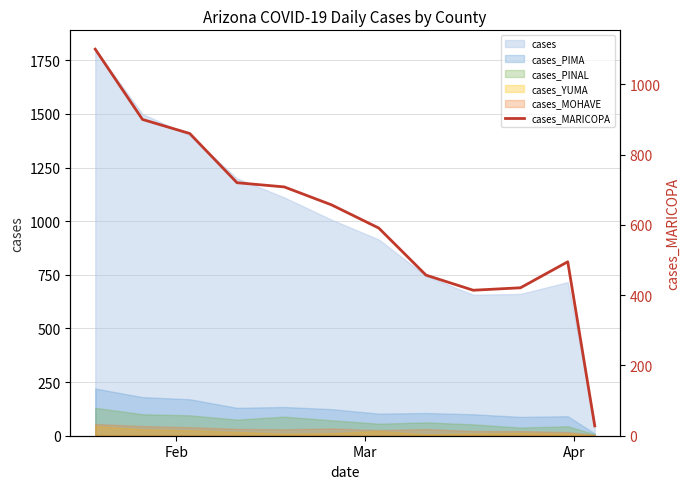

How many data points does each series have?

12